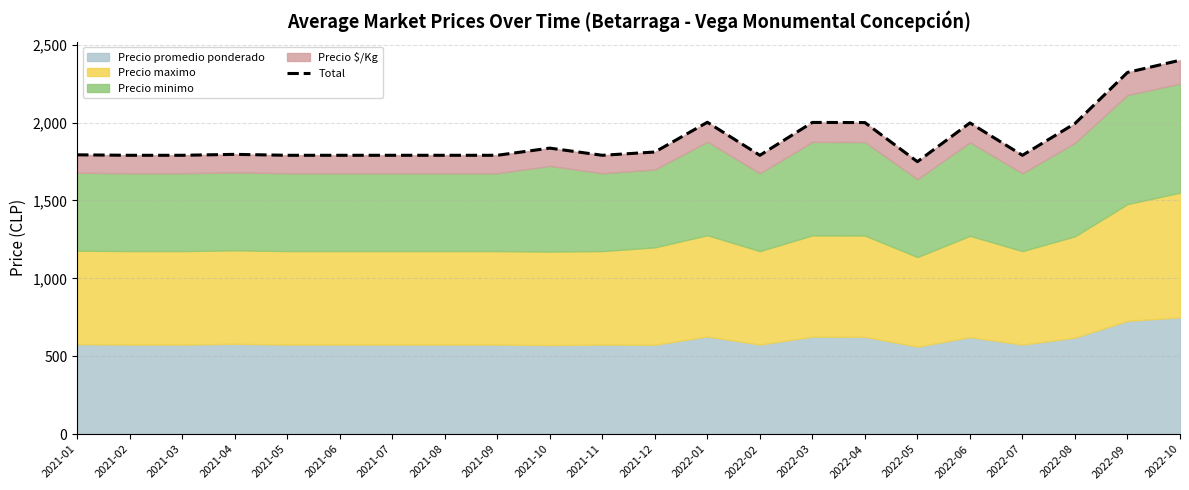

Reading right to left, transcribe all the data shown in this chart.

2022-10=2400	2022-09=2322	2022-08=1994	2022-07=1790	2022-06=1998	2022-05=1749	2022-04=2000	2022-03=2001	2022-02=1790	2022-01=2002	2021-12=1811	2021-11=1790	2021-10=1836	2021-09=1790	2021-08=1790	2021-07=1790	2021-06=1790	2021-05=1790	2021-04=1796	2021-03=1790	2021-02=1790	2021-01=1793